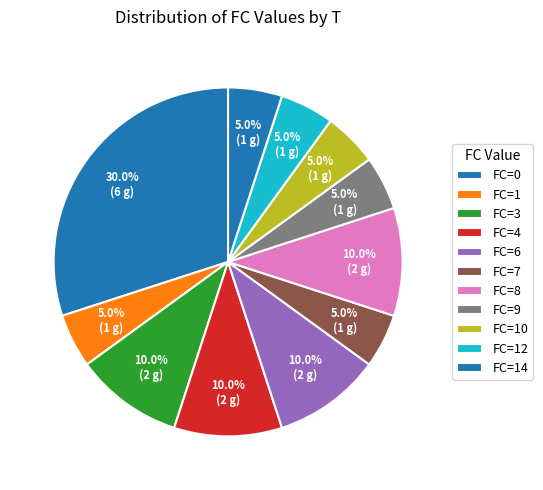

How many segments does this pie chart have?

11